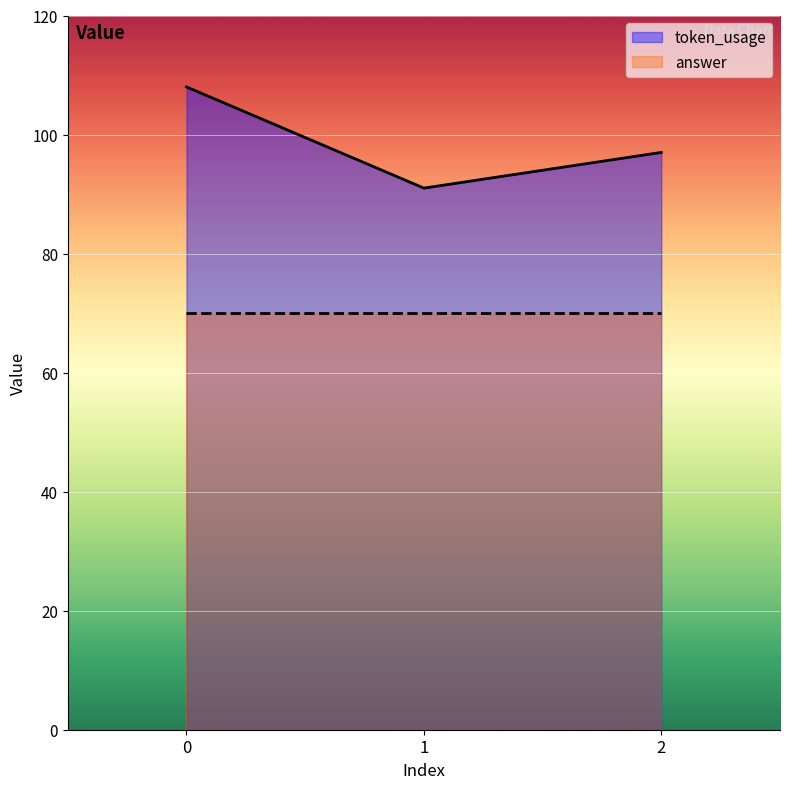

Approximately how many times larger is the value at 2 compared to 1?

1.1